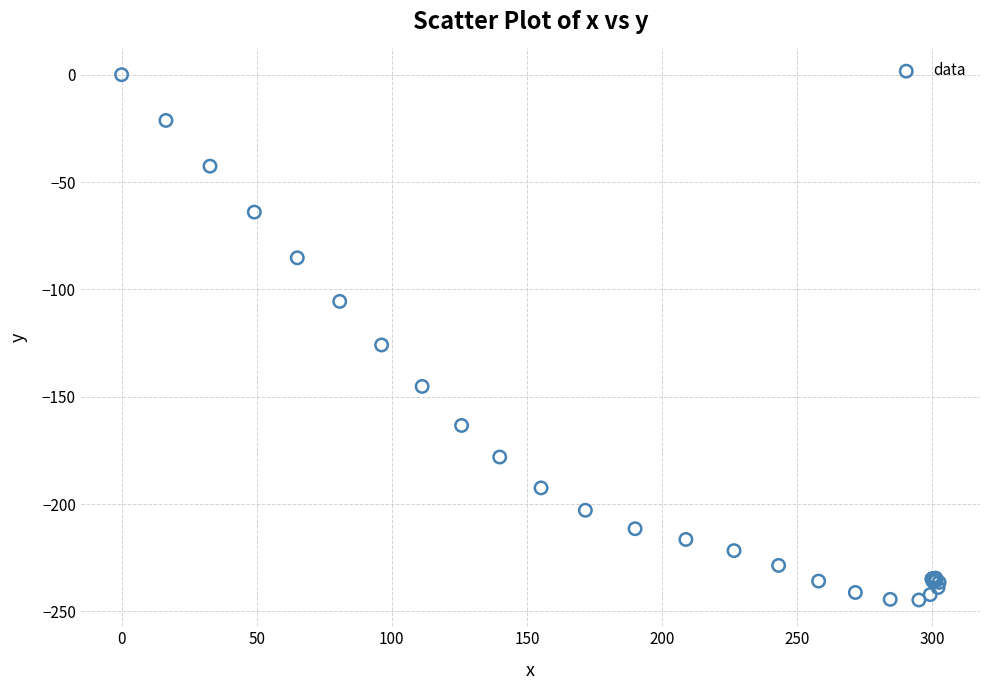

What Y value in the scatter plot is closest to -122?

-125.9